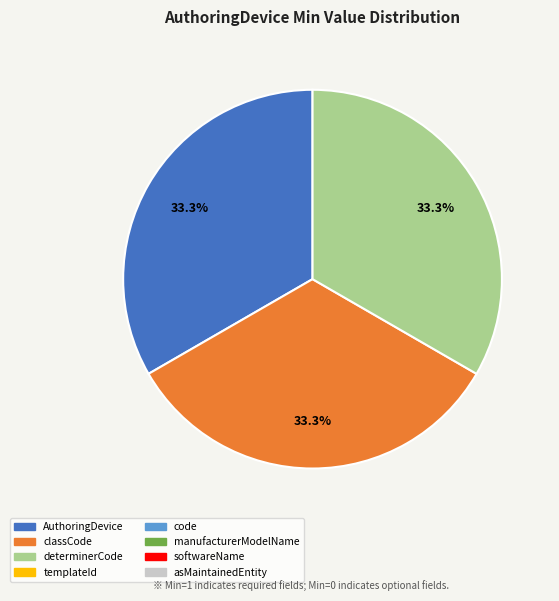

Is there any slice that represents more than half of the pie?

No